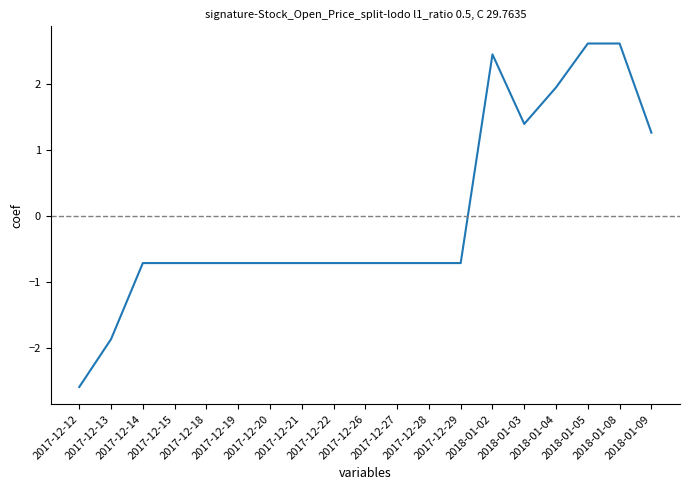

Where does the data first go above 0?

2018-01-02